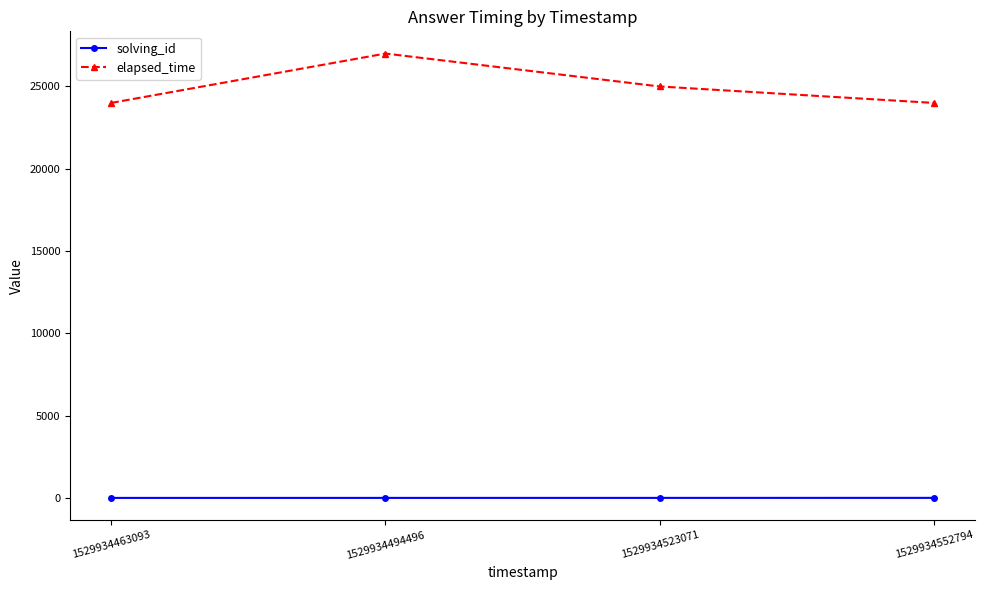

What is the difference between the maximum and minimum values in the solving_id series?

3